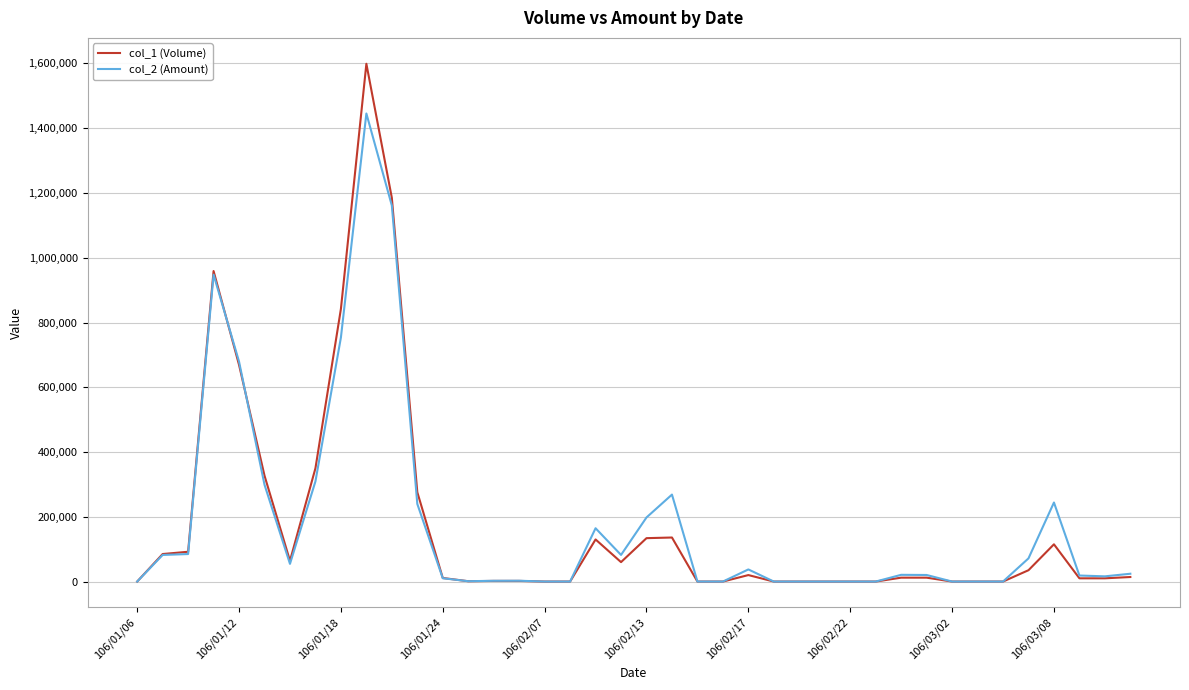

What are all the series names shown in the legend?

col_1 (Volume), col_2 (Amount)